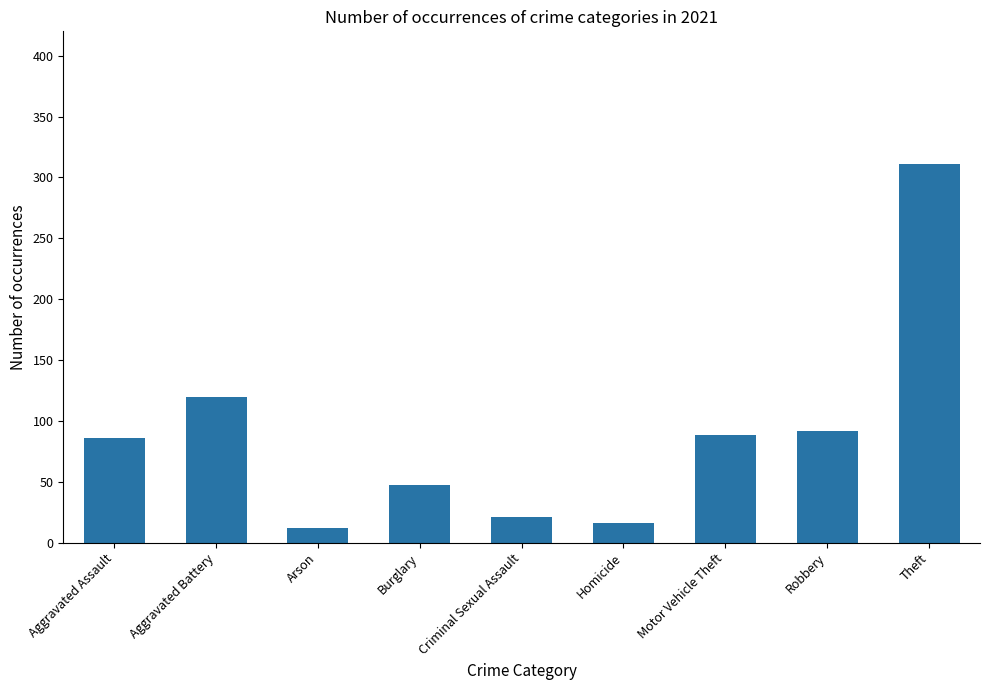

What is the sum of the values at Homicide and Aggravated Battery?

136